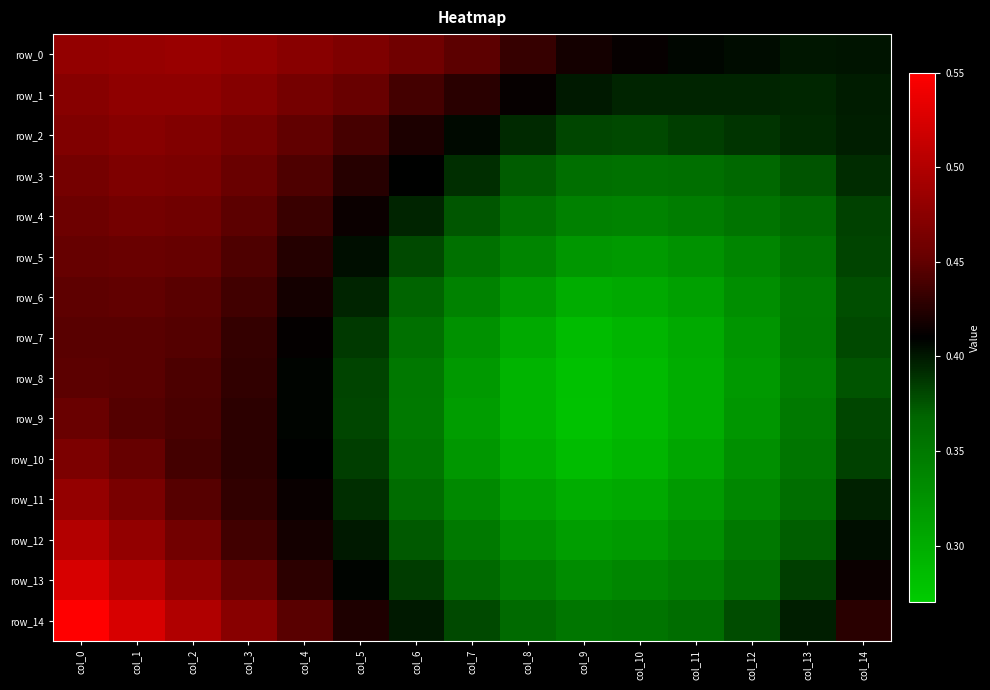

Which category has the highest value across all series?

col_0